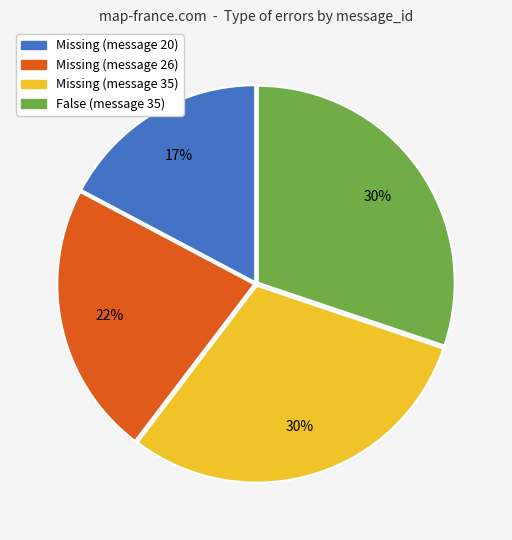

Count the number of slices in the pie.

4